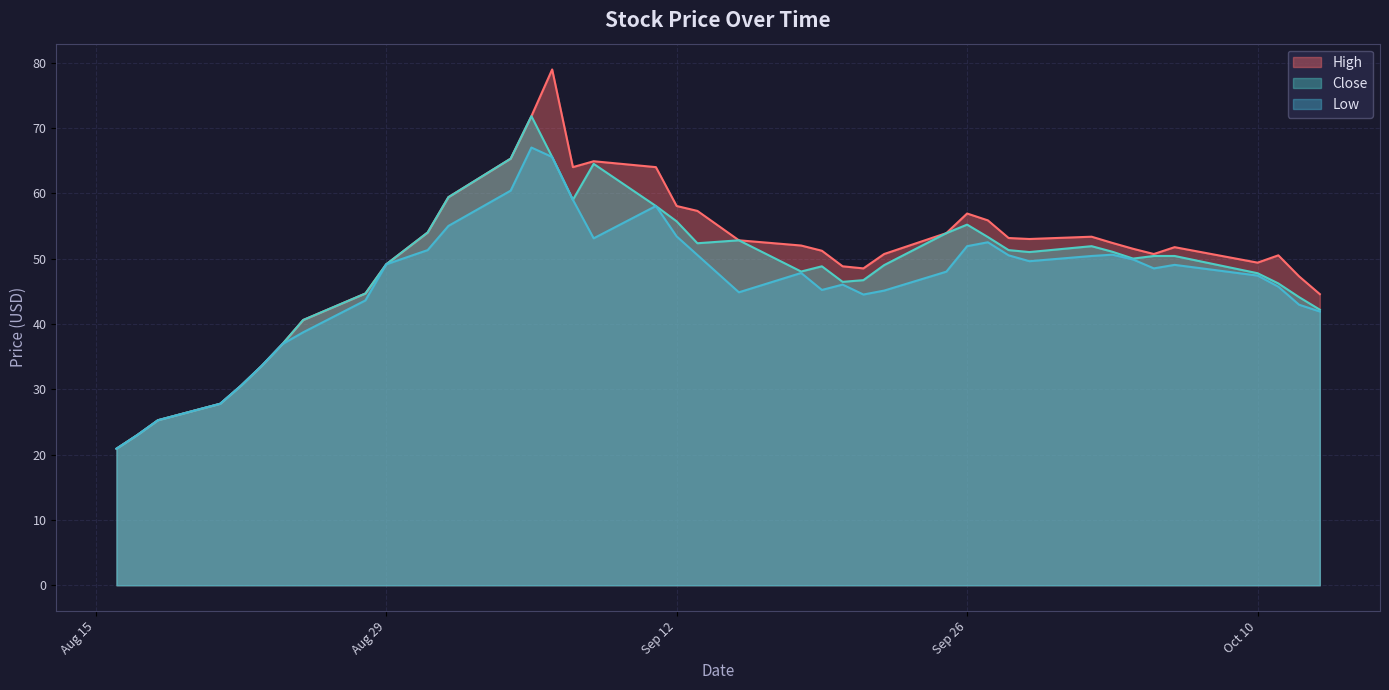

The value of Low at 2023-09-22 is 16.0. True or false?

False